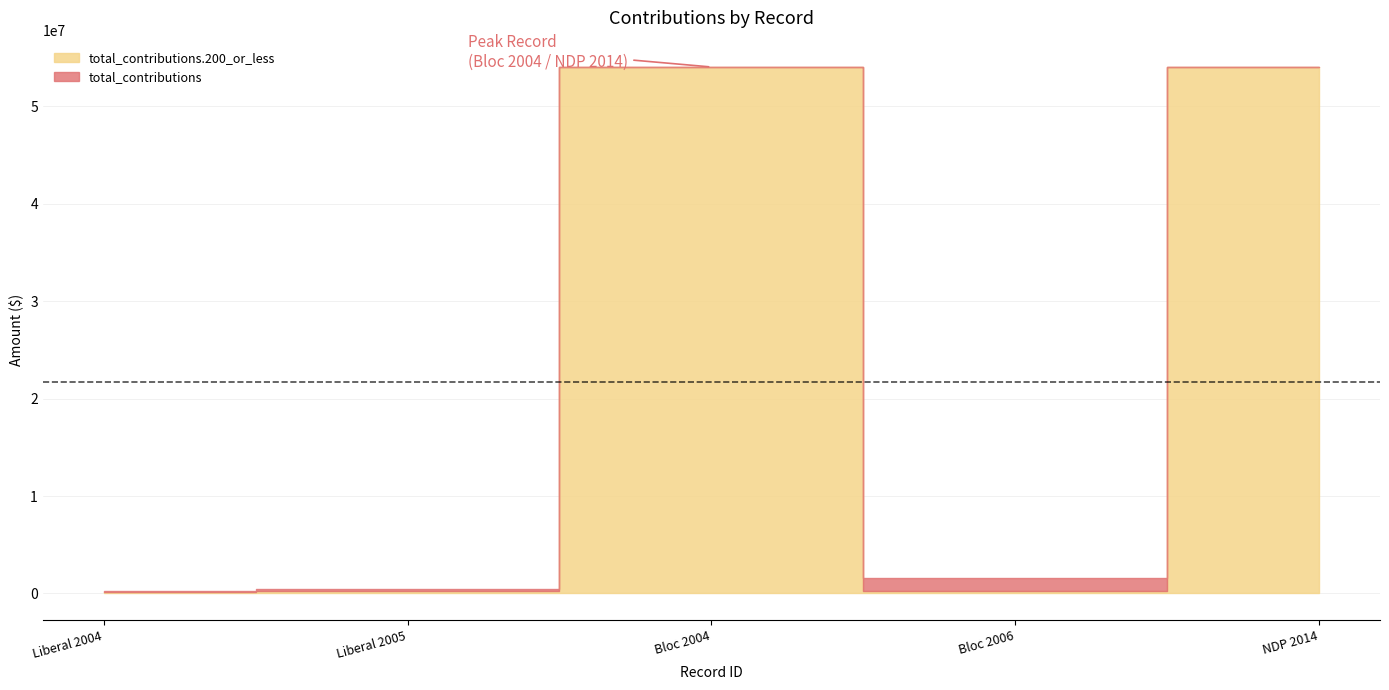

Reading right to left, list all the values displayed in this chart.

total_contributions: 5=22012	4=1394065	3=22012	2=200031	1=100027
total_contributions.200_or_less: 5=54000568	4=242500	3=54000568	2=250000	1=150000